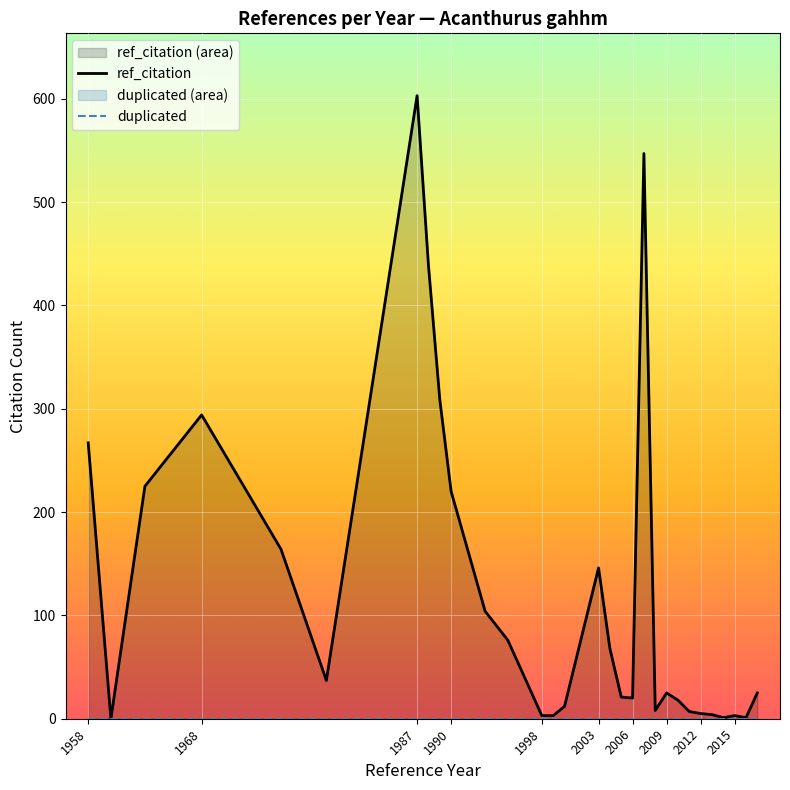

How many series are shown in this chart?

2